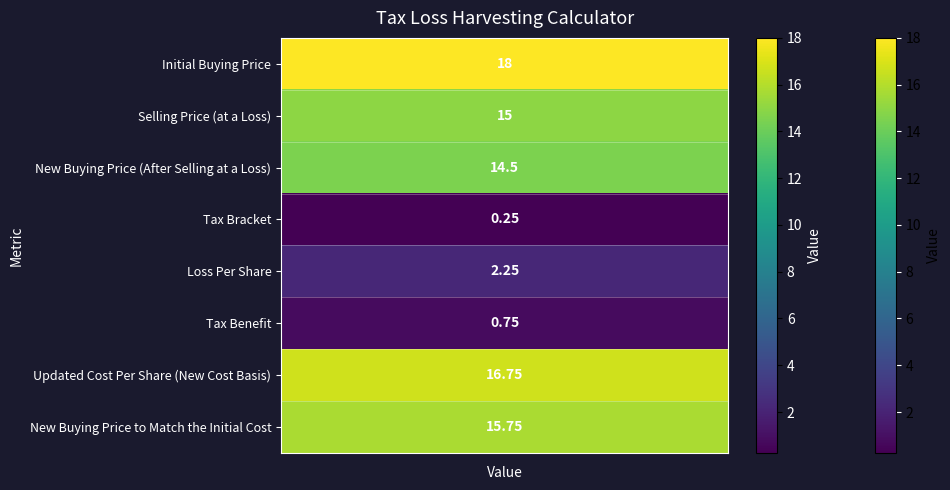

What is the average value?

10.4